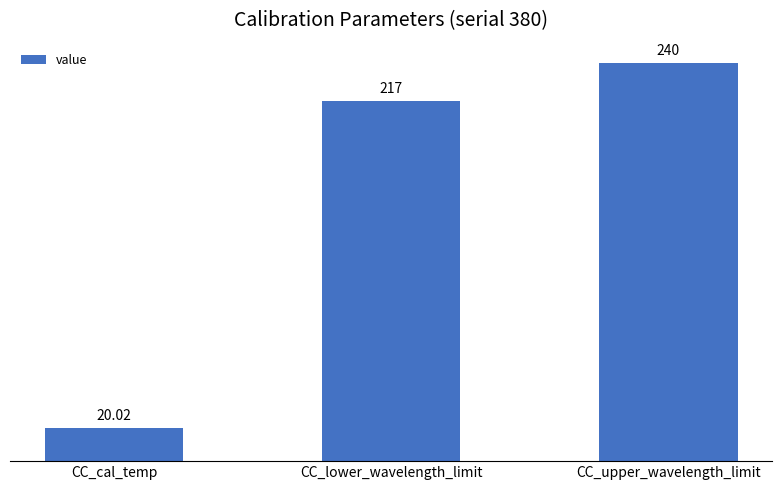

Is it true that the value at CC_cal_temp is 20.0?

True